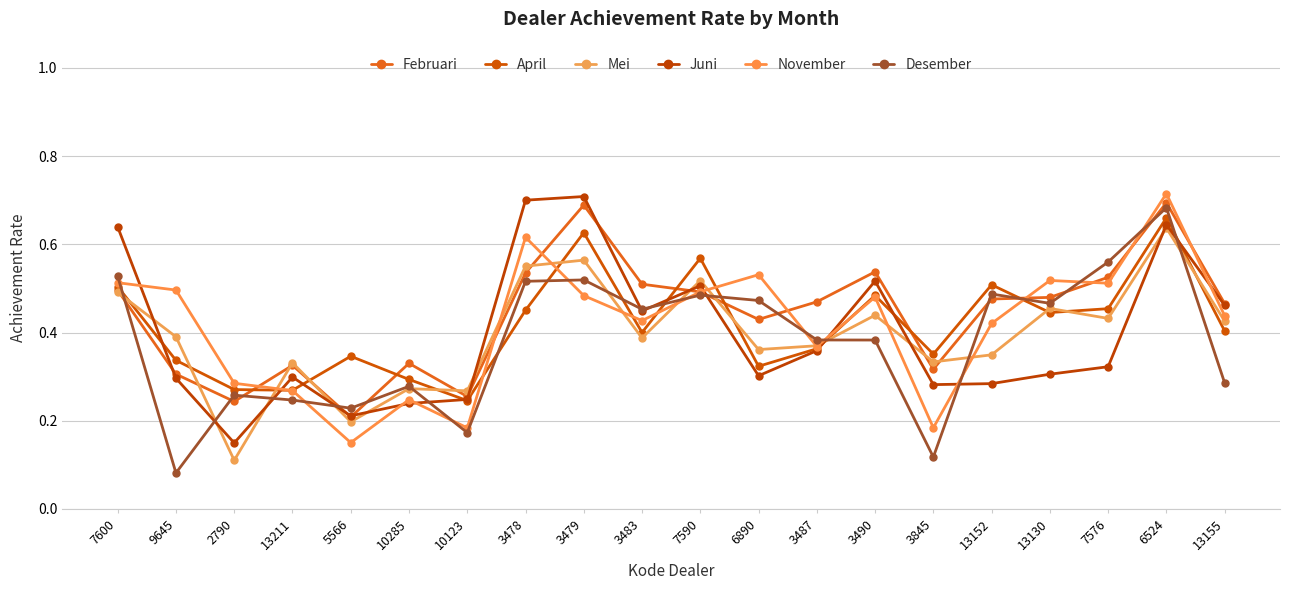

What is the spread (max minus min) of values at 3487?

0.1